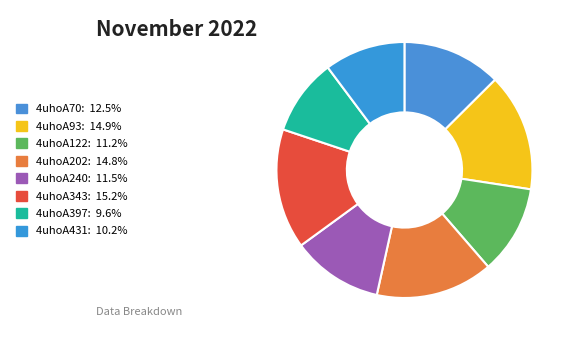

How many slices are in this pie chart?

8